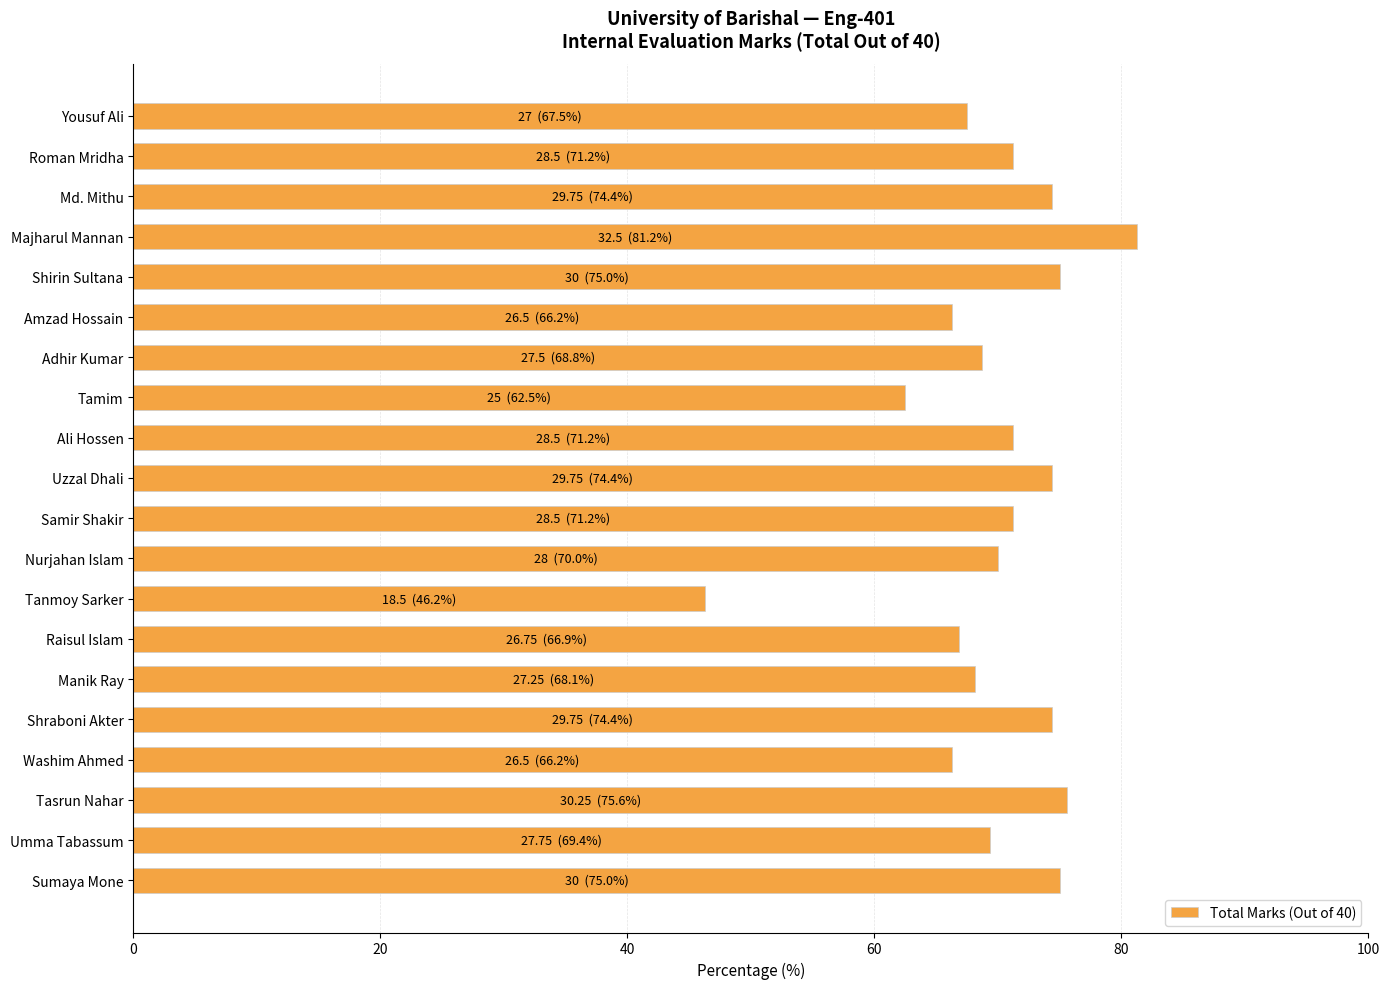

What is the change in value from Tanmoy Sarker to Roman Mridha?

+25.0